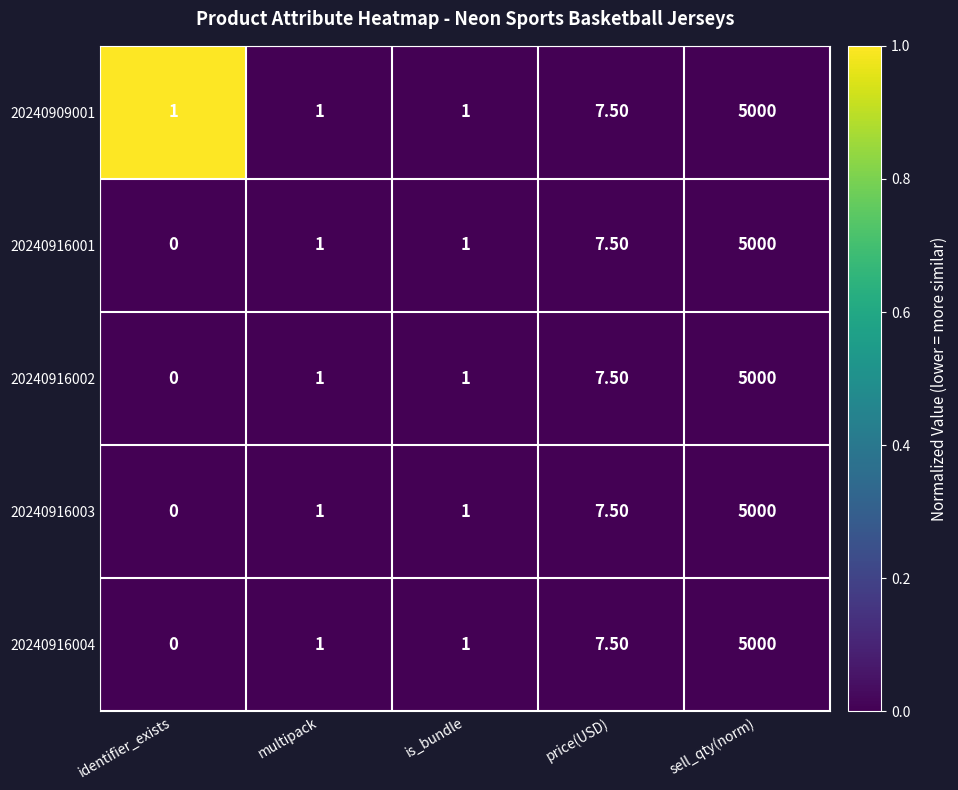

Which category has the highest value in the 20240916003 series?

sell_qty(norm)